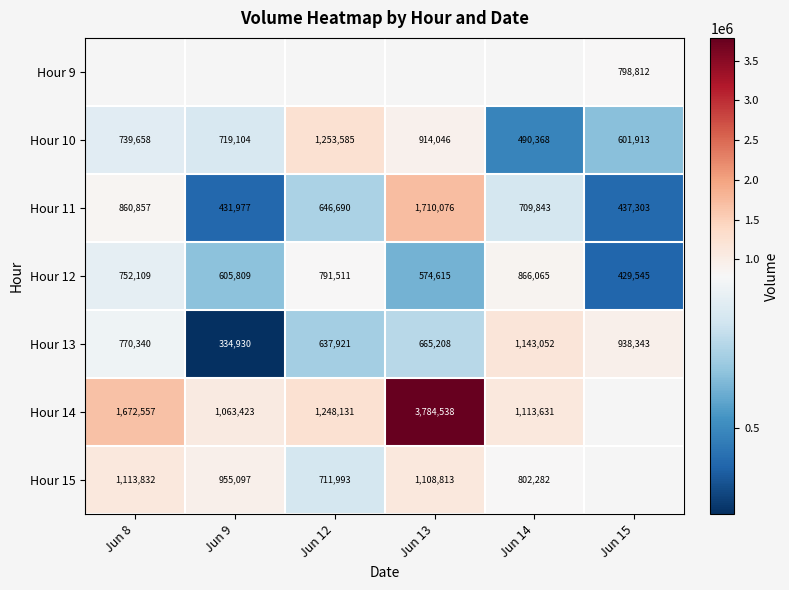

At which category does the chart reach its peak across all series?

Jun 13